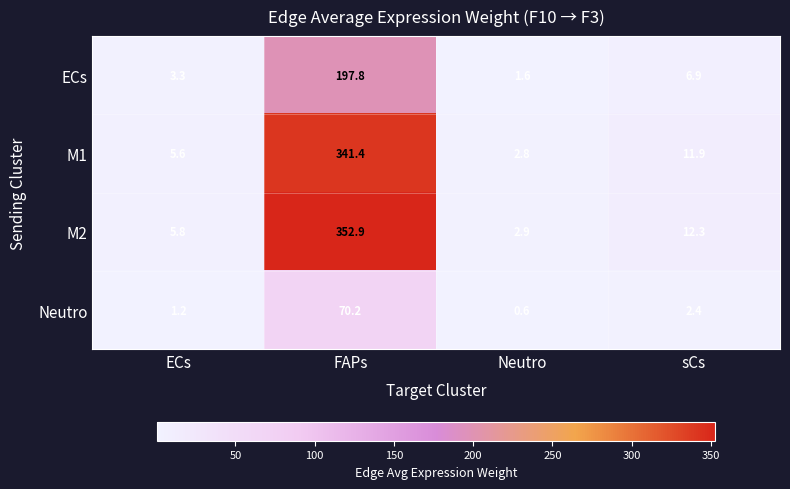

Which series has the widest spread of values?

M2